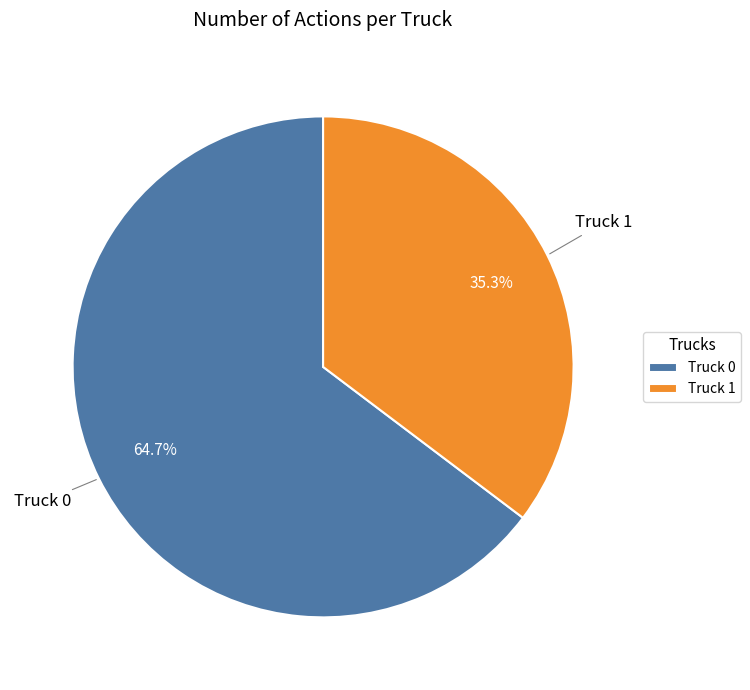

Between Truck 1 and Truck 0, which is larger?

Truck 0